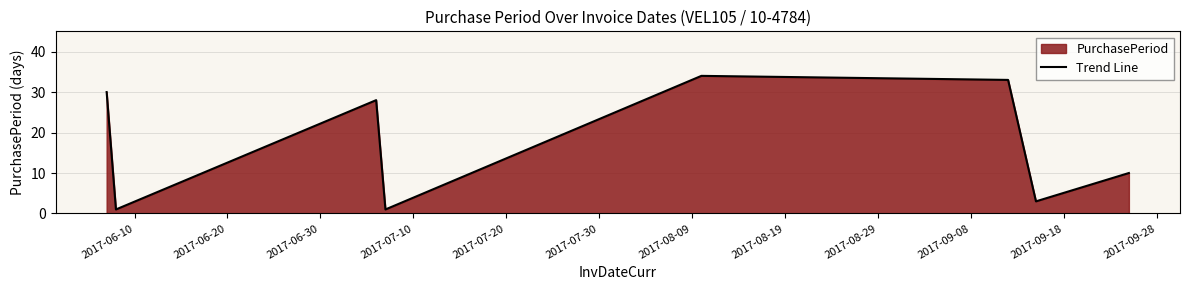

True or false: there are more than 1 points higher than both neighbors.

True